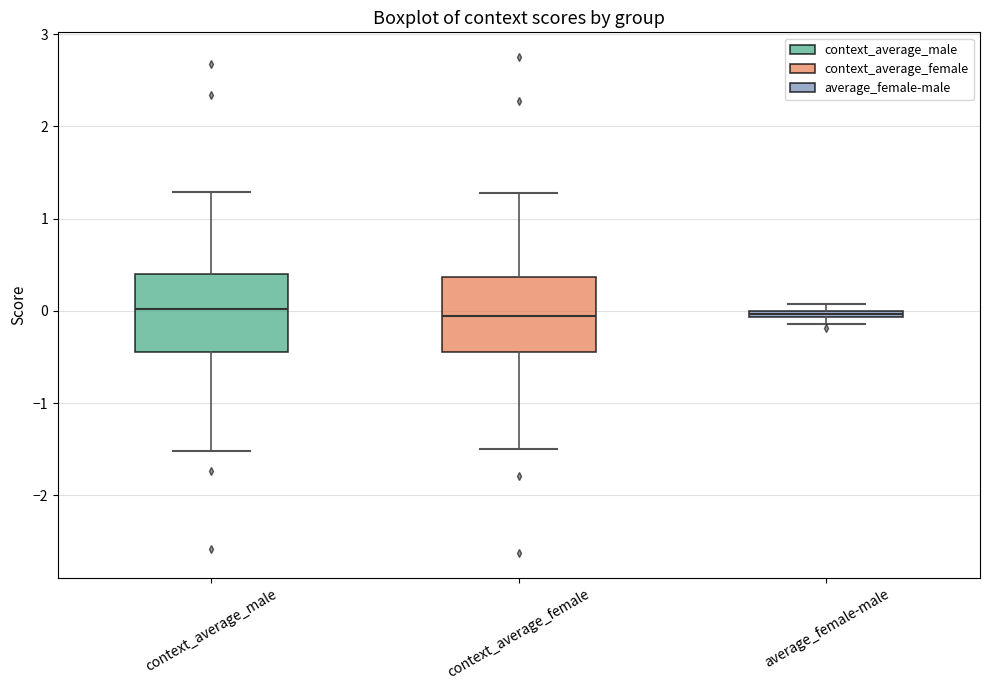

Where is the upper edge of the box for average_female-male on the y-axis? The values are not printed on the chart, so give them approximately, as read against the axis.

0.0